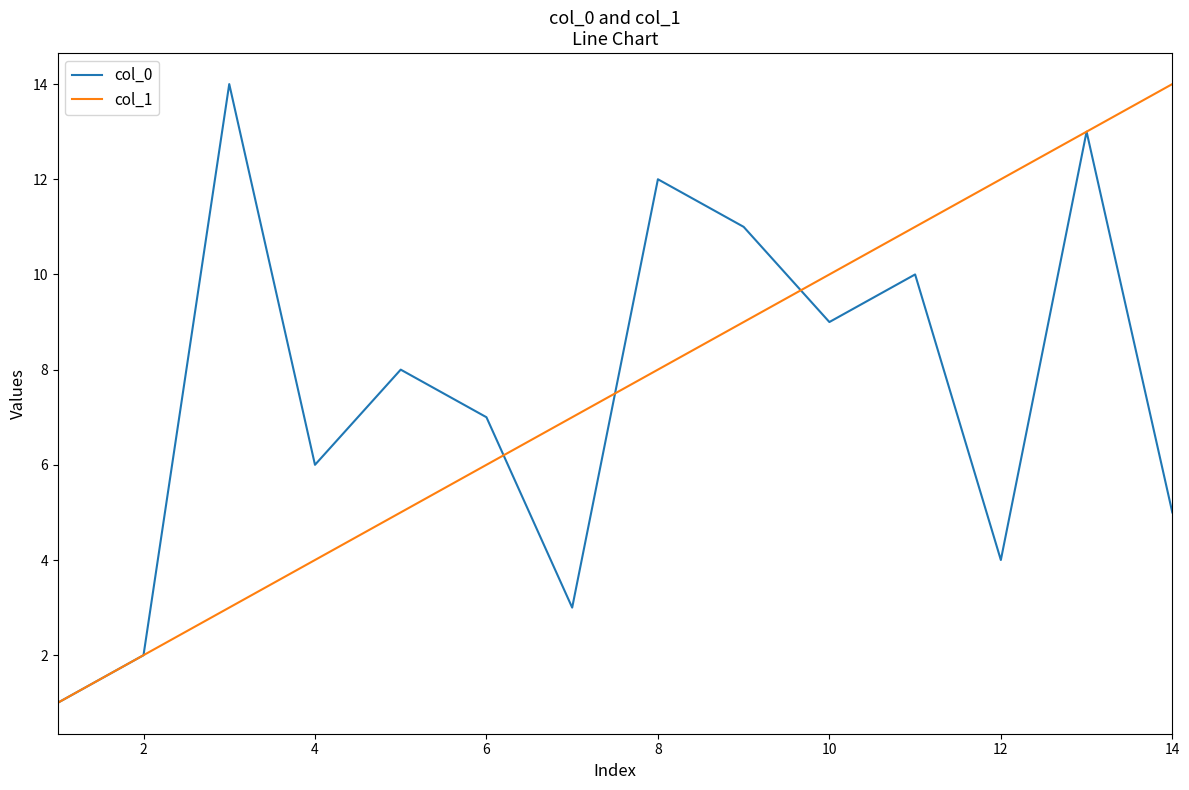

What is the sum of all col_0 values?

105